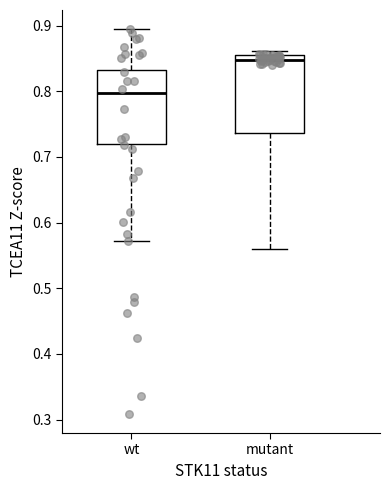

Where does the lower whisker of the box for mutant end on the y-axis? The values are not printed on the chart, so give them approximately, as read against the axis.

0.56